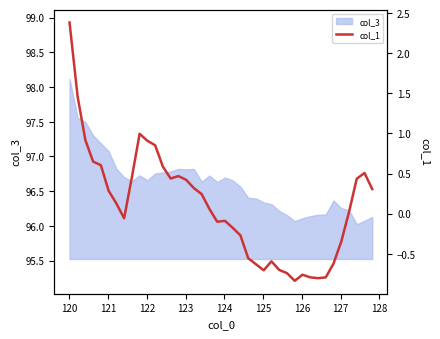

How many values are below 0?

18